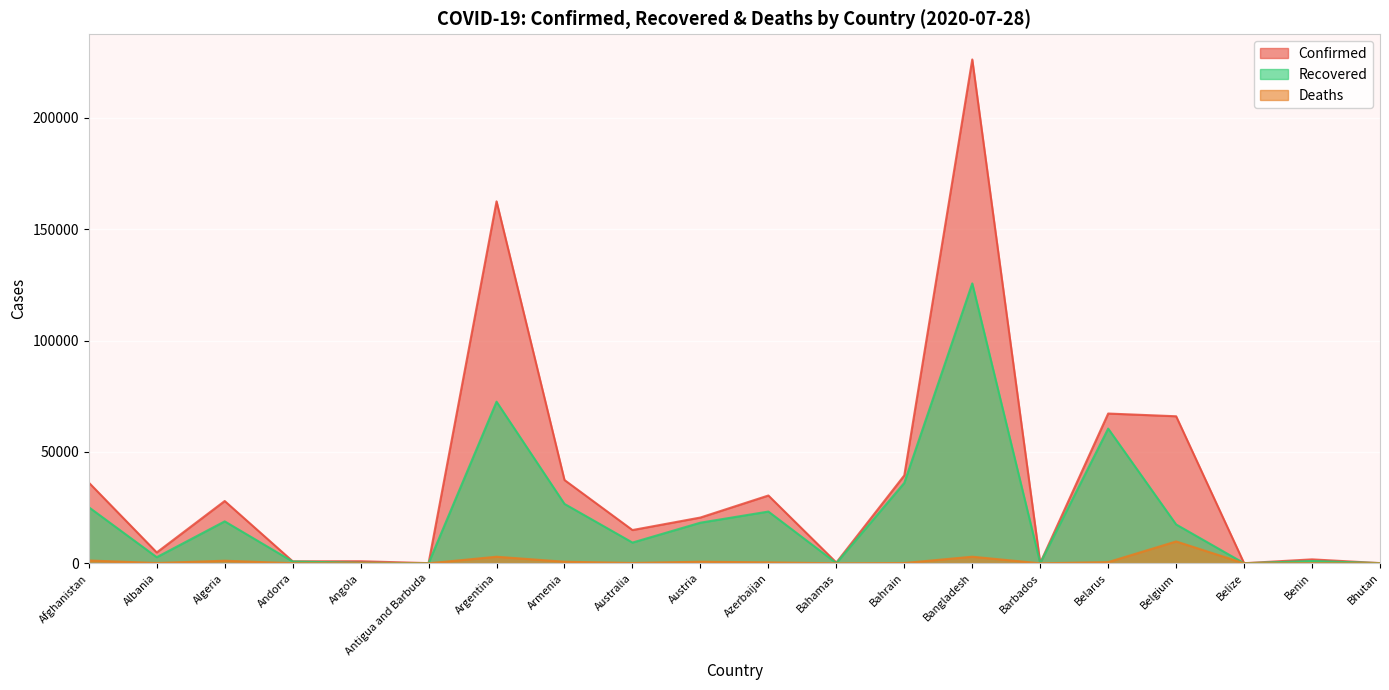

What is the difference between the maximum and minimum values in the Confirmed series?

226177